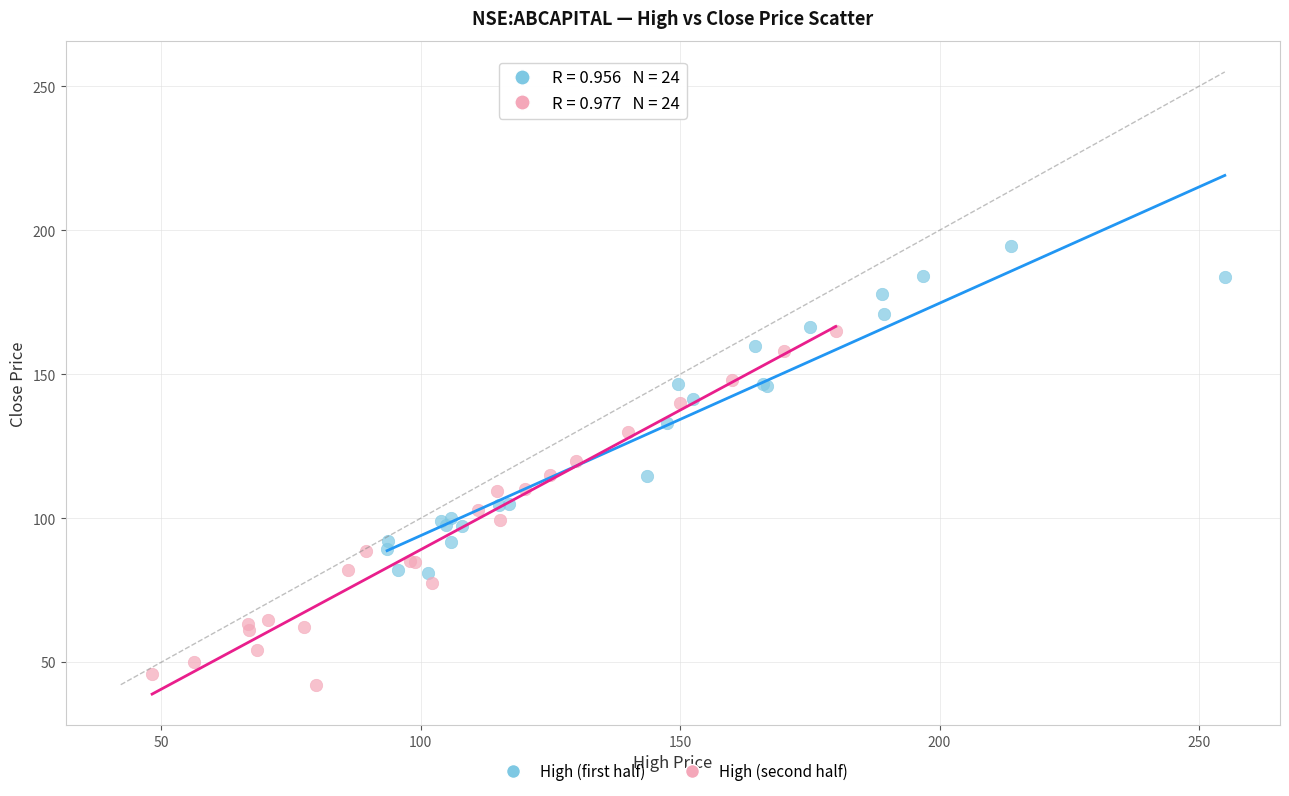

Which series contains the lowest Y value?

High (second half)